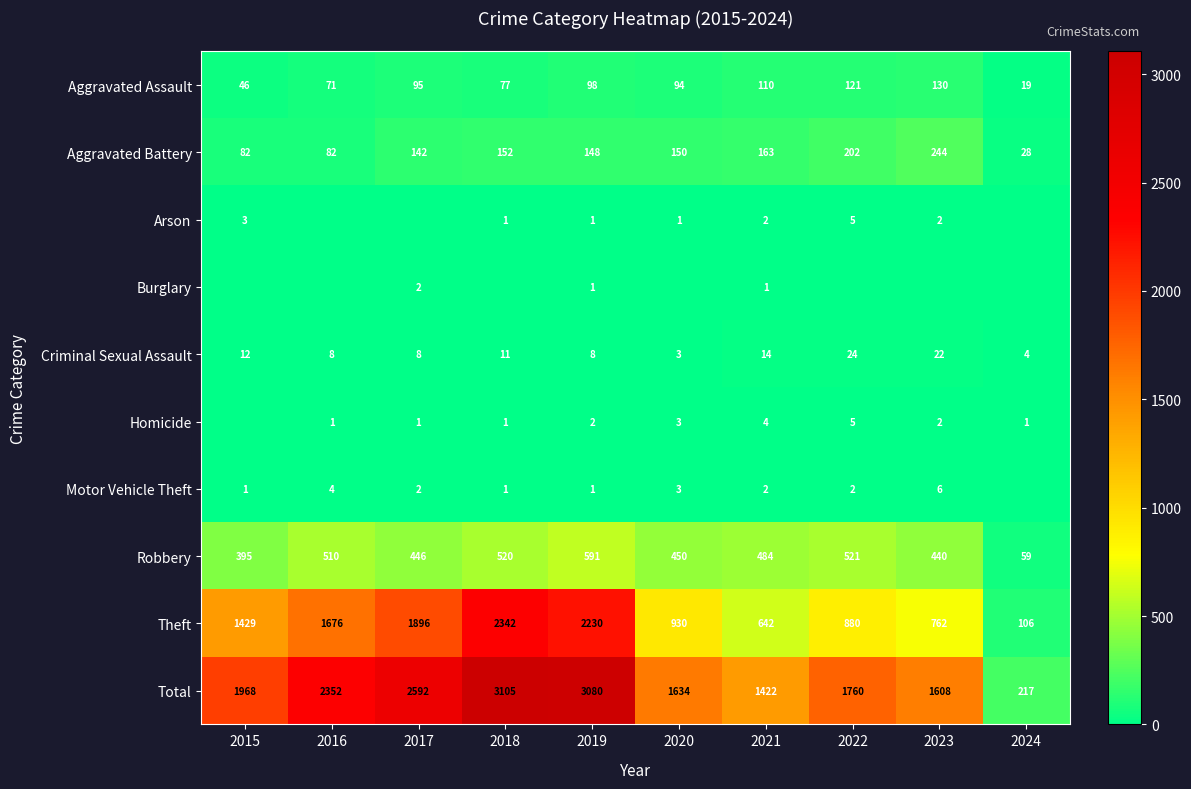

At which category is the sum across all series the highest?

2018